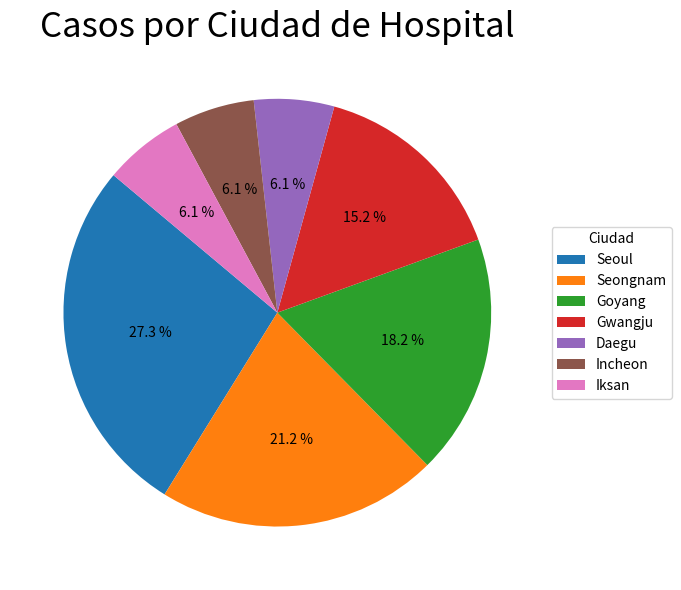

Which slice is the largest?

Seoul